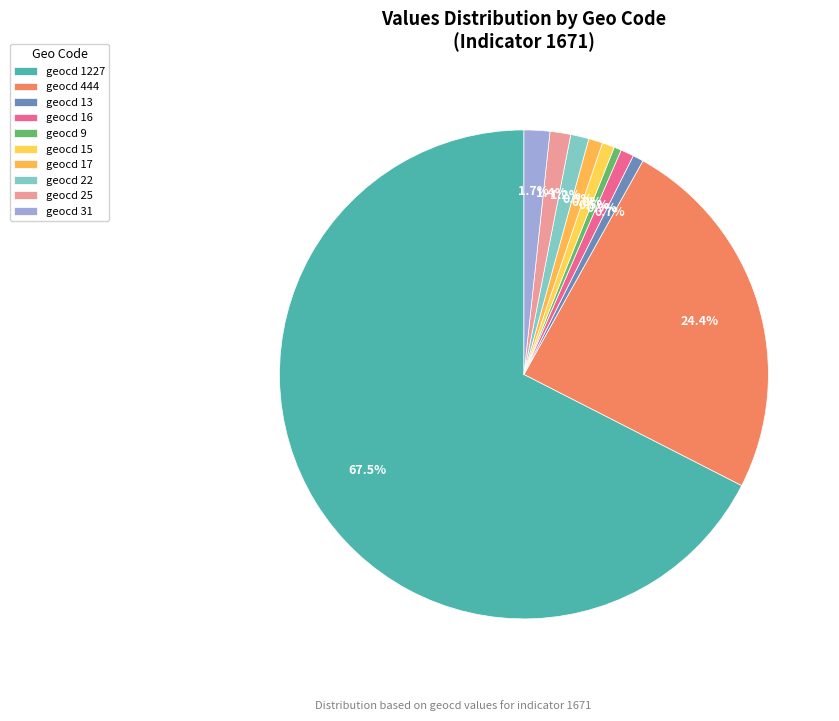

Combined, what portion of the pie is geocd 16 and geocd 9?

1.4%